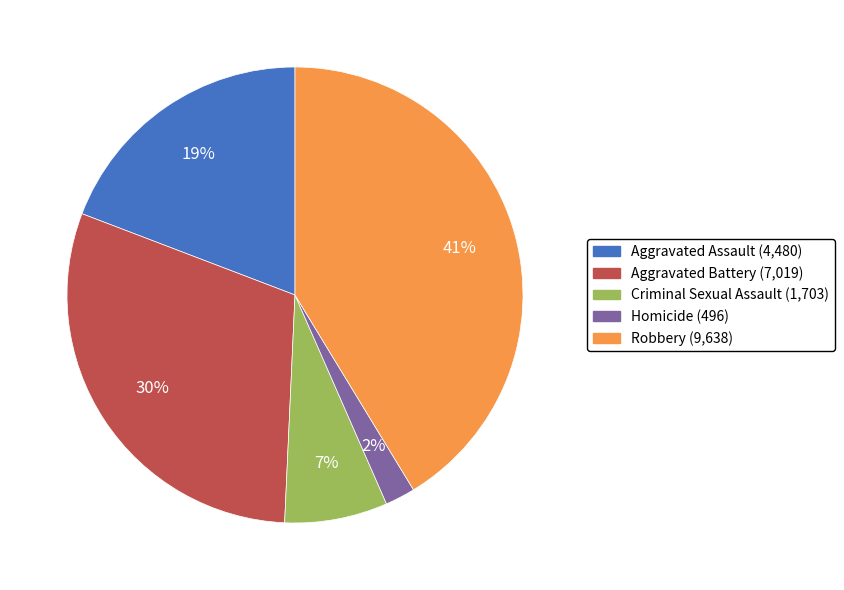

What percentage is the Aggravated Assault slice, to the nearest percent?

19%